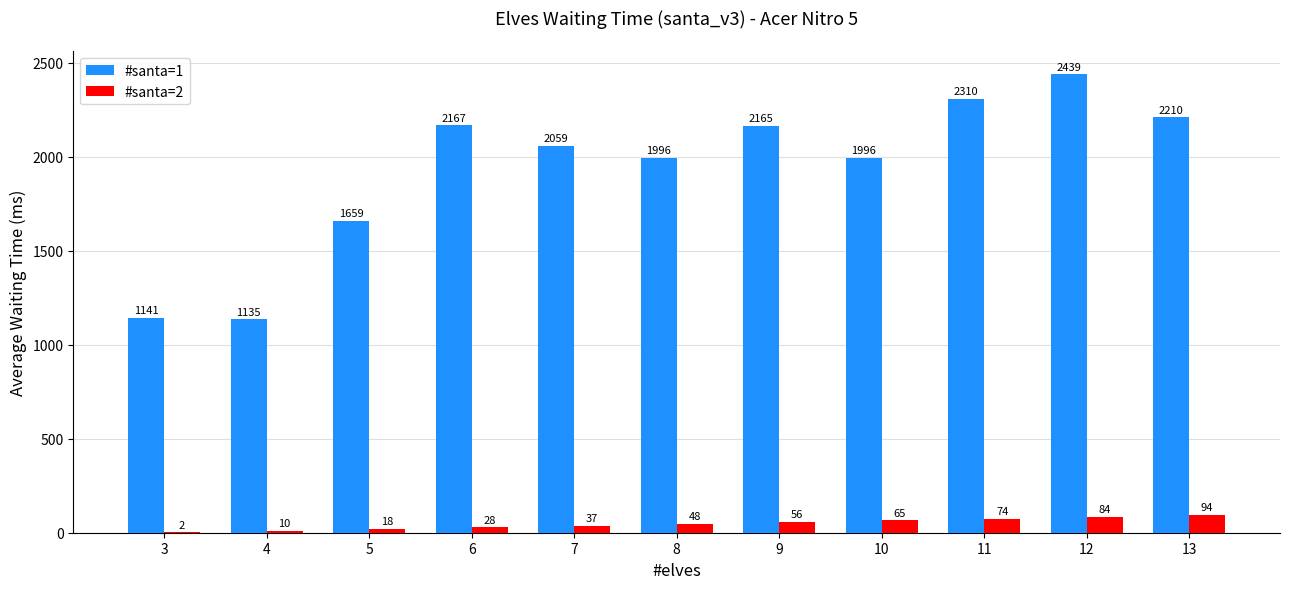

At which label does #santa=1 first exceed 2058?

6